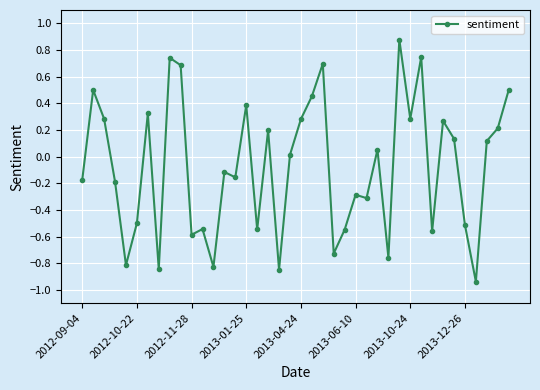

What is the value of the 30th point from the left?

0.9